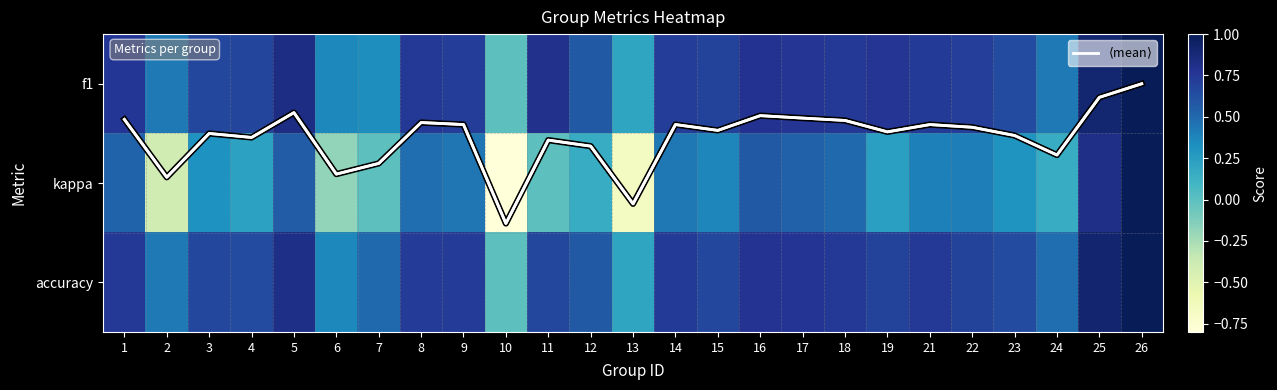

What is the difference between the maximum and minimum values in the $\langle$mean$\rangle$ series?

1.4